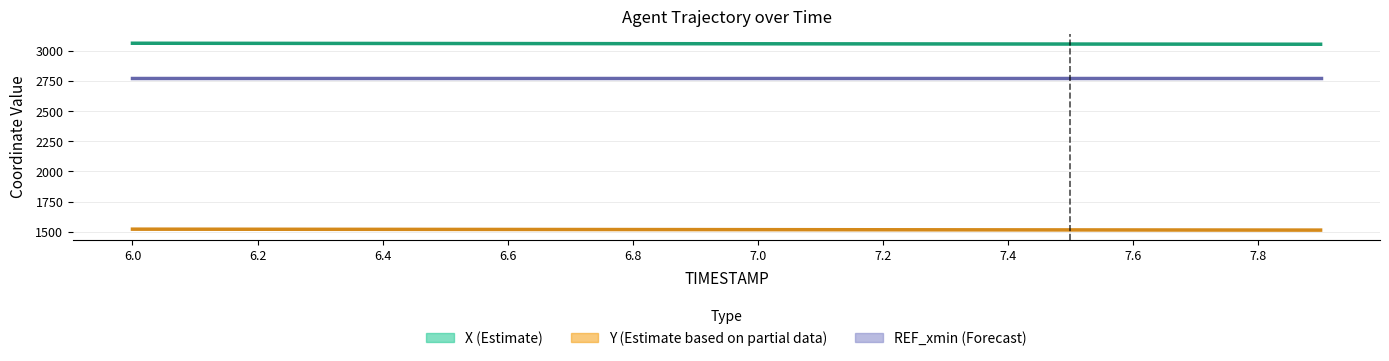

Does the chart have visible grid lines?

Yes